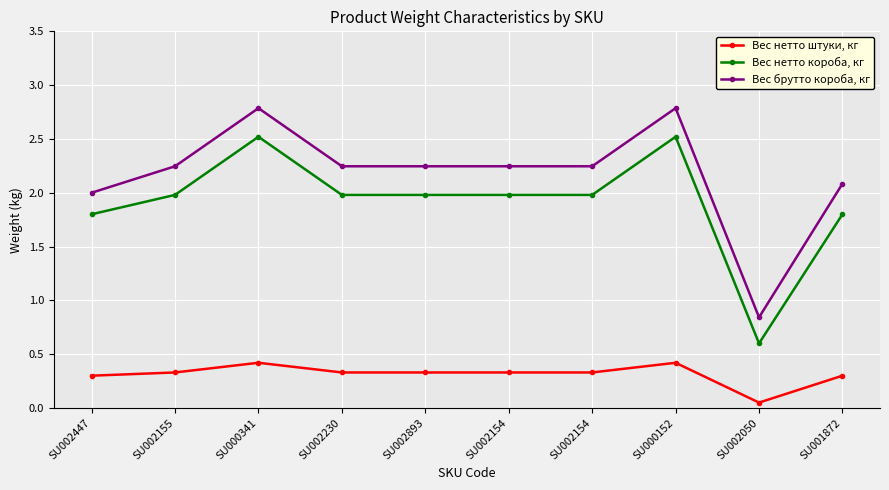

Reading left to right, extract all data points from this chart.

Вес нетто штуки, кг: SU002447=0.3	SU002155=0.3	SU000341=0.4	SU002230=0.3	SU002893=0.3	SU002154=0.3	SU002154=0.3	SU000152=0.4	SU002050=0.1	SU001872=0.3
Вес нетто короба, кг: SU002447=1.8	SU002155=2.0	SU000341=2.5	SU002230=2.0	SU002893=2.0	SU002154=2.0	SU002154=2.0	SU000152=2.5	SU002050=0.6	SU001872=1.8
Вес брутто короба, кг: SU002447=2.0	SU002155=2.2	SU000341=2.8	SU002230=2.2	SU002893=2.2	SU002154=2.2	SU002154=2.2	SU000152=2.8	SU002050=0.8	SU001872=2.1